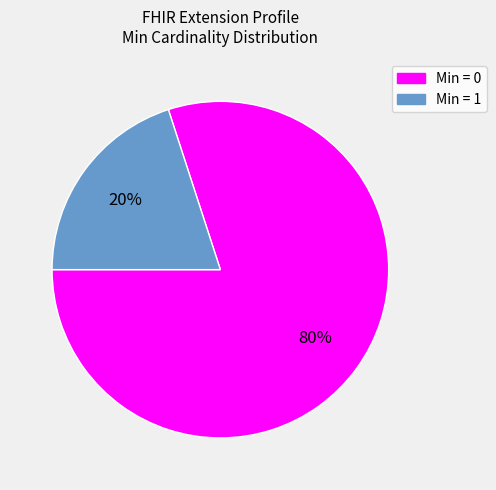

Count the number of slices in the pie.

2